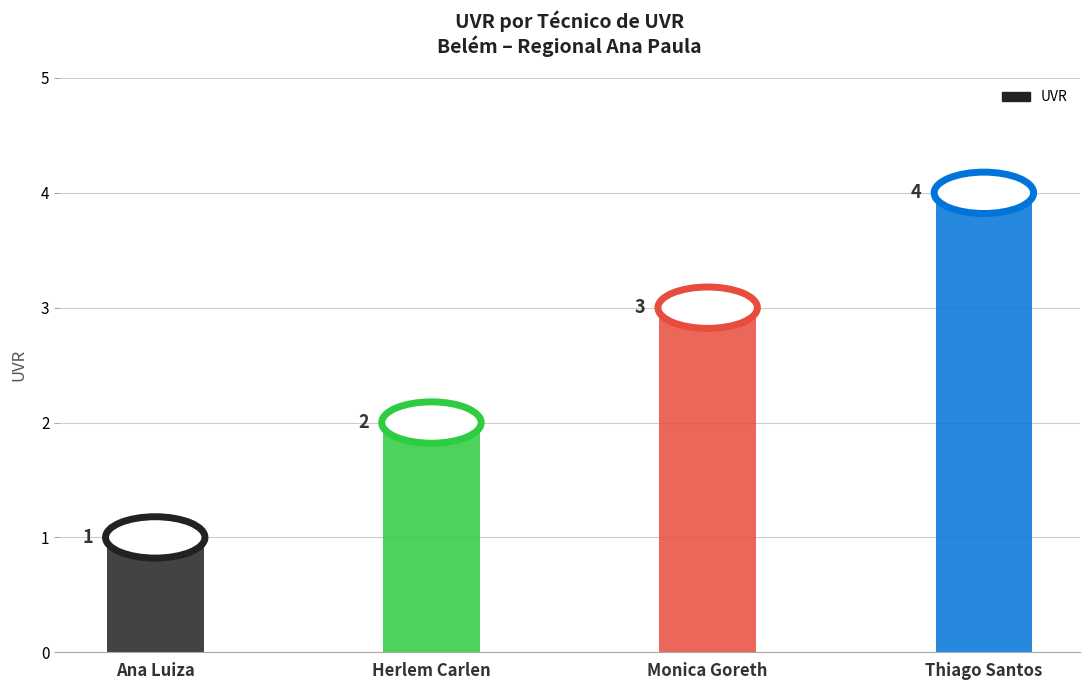

The chart shows a value of 3 at Monica Goreth. True or false?

True